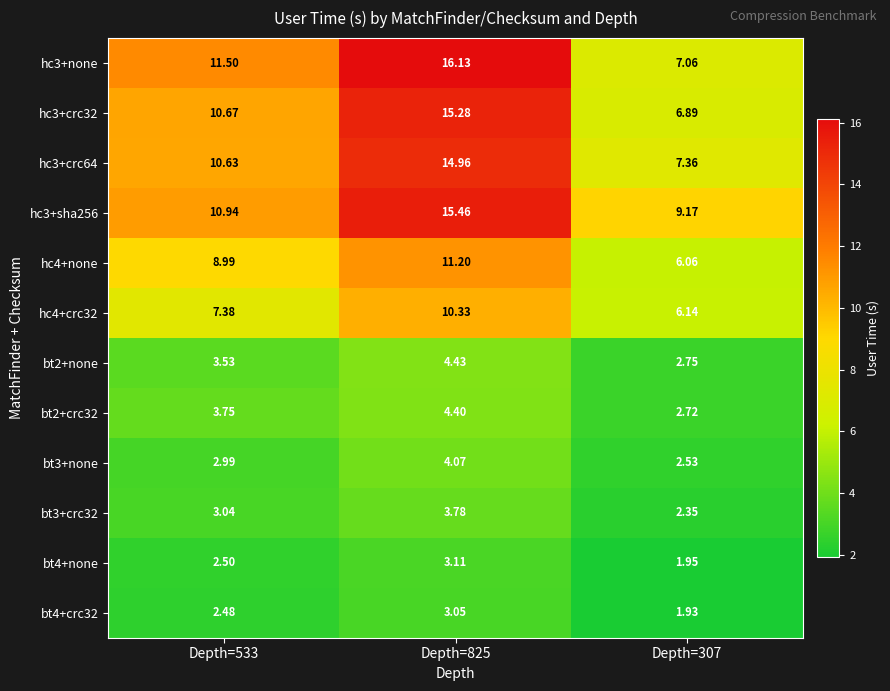

Is the value of bt2+none at Depth=825 greater than the value of bt2+crc32 at Depth=533?

Yes